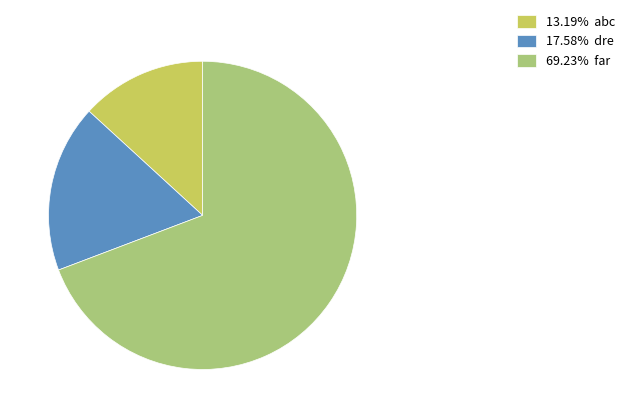

What is the ratio of the value at 17.58% dre to the value at 69.23% far?

0.3